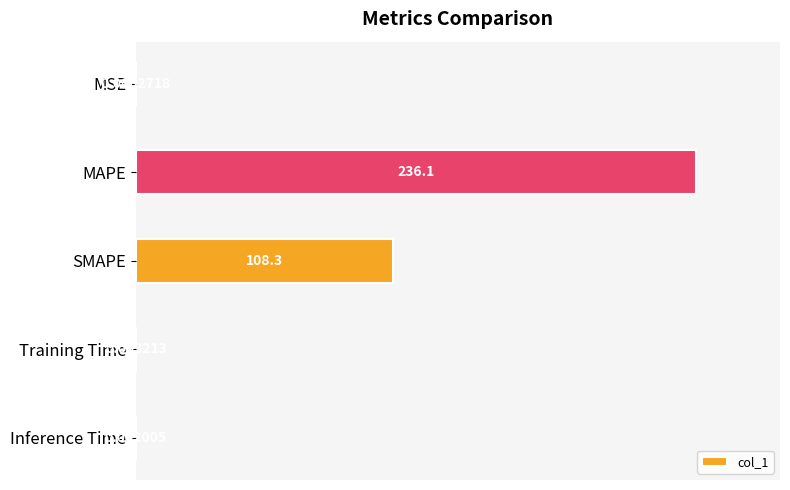

What is the sum of all values?

145.9